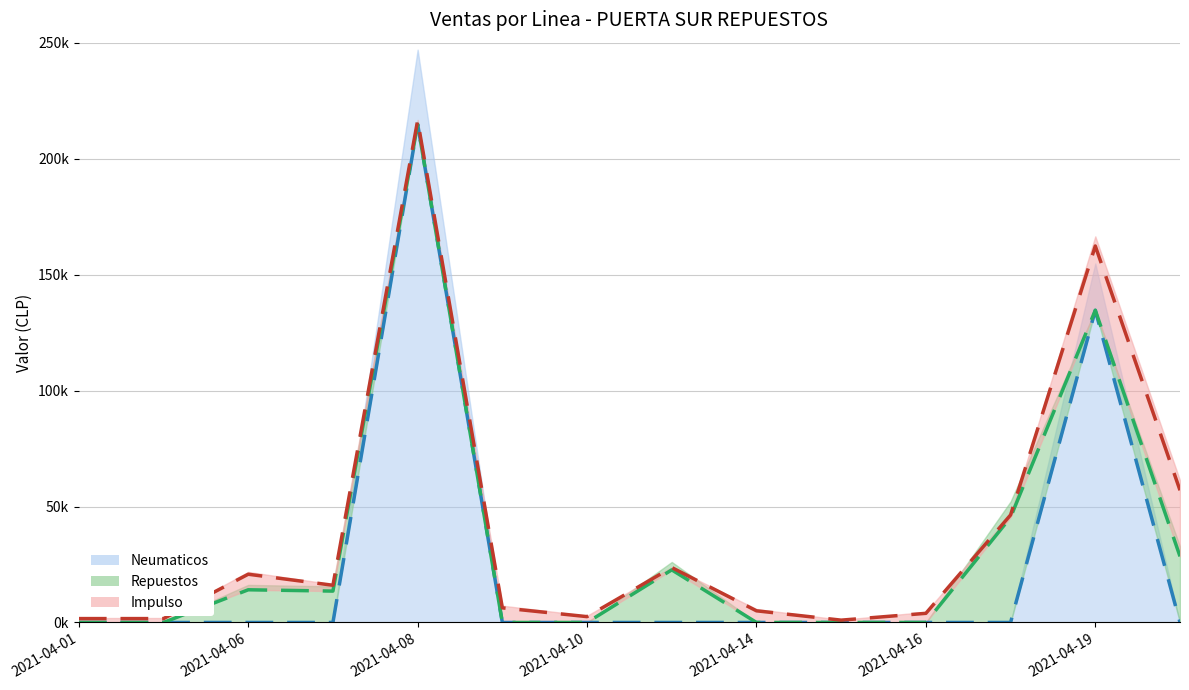

Which series ends up on top after the final intersection of Impulso and Repuestos?

Impulso